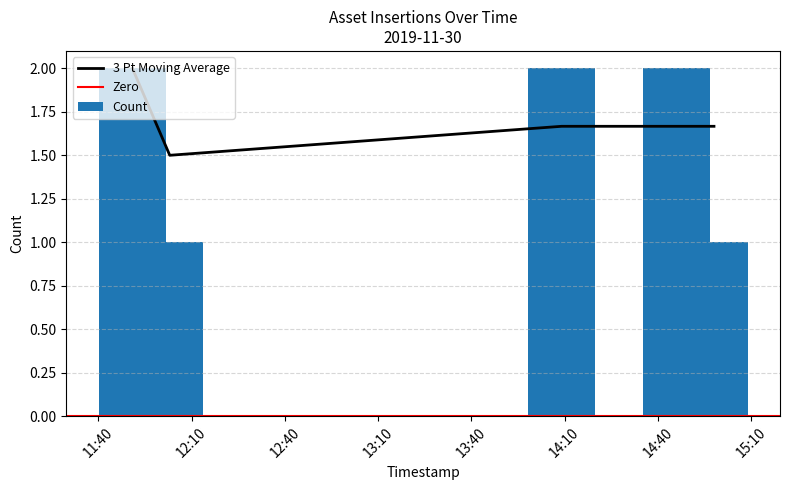

What is the label of the 2nd bar from the right?

2019-11-30 14:46:00